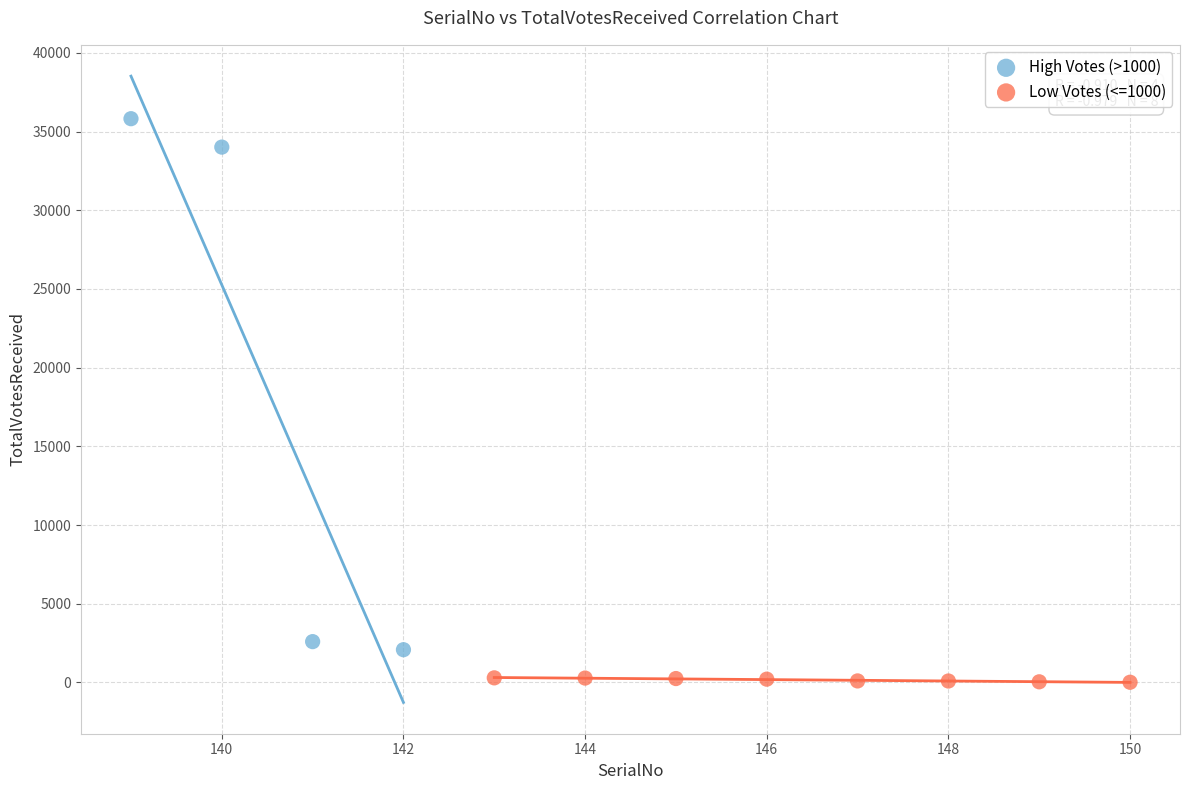

Which series contains the lowest Y value?

Low Votes (<=1000)